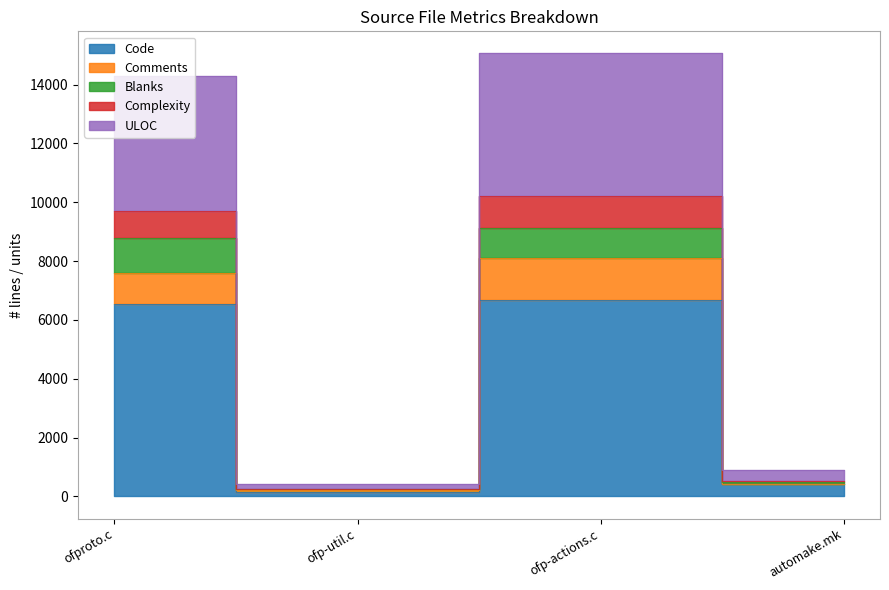

How many series are shown in this chart?

5